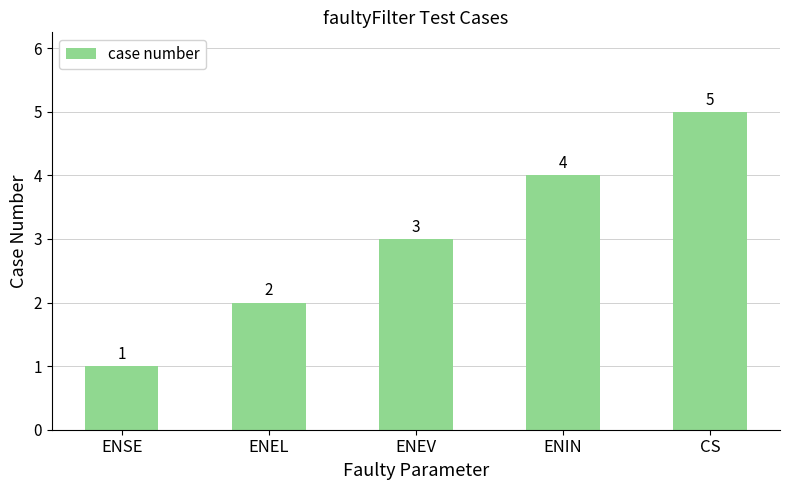

How many values are between 2 and 4?

3